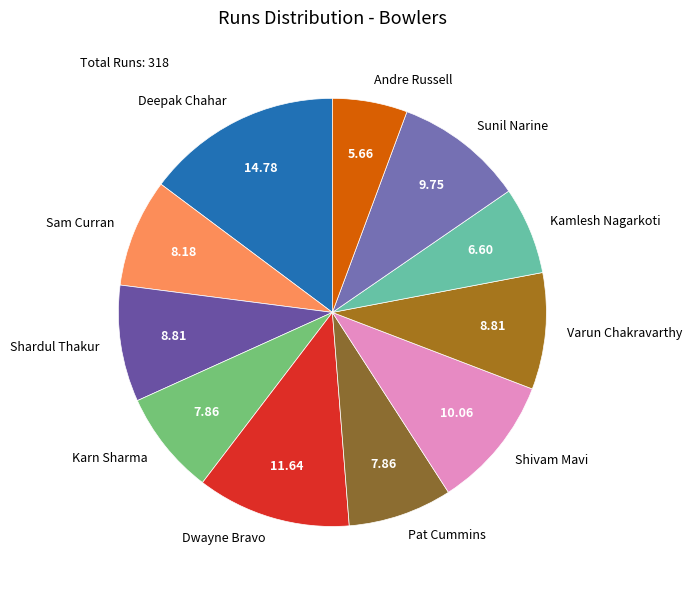

The Andre Russell slice represents 20% of the pie. True or false?

False